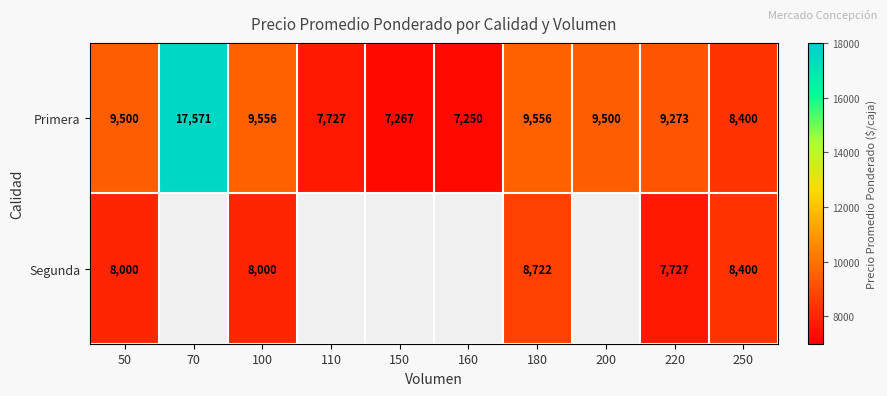

At which category is the sum across all series the highest?

180